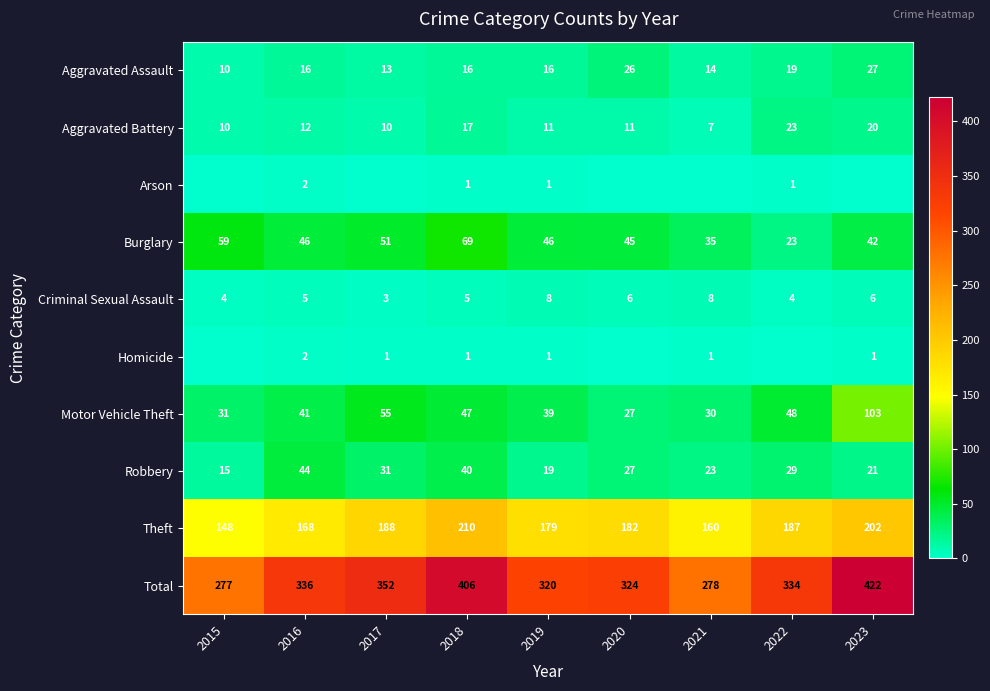

How many values in the Aggravated Assault series are below 16?

3